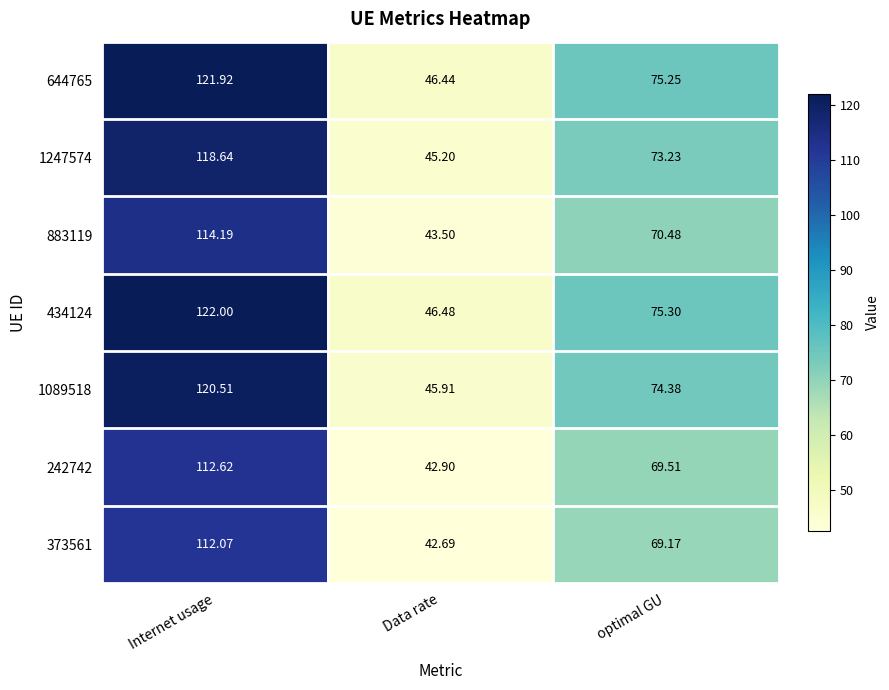

At which label does 1247574 reach its peak?

Internet usage